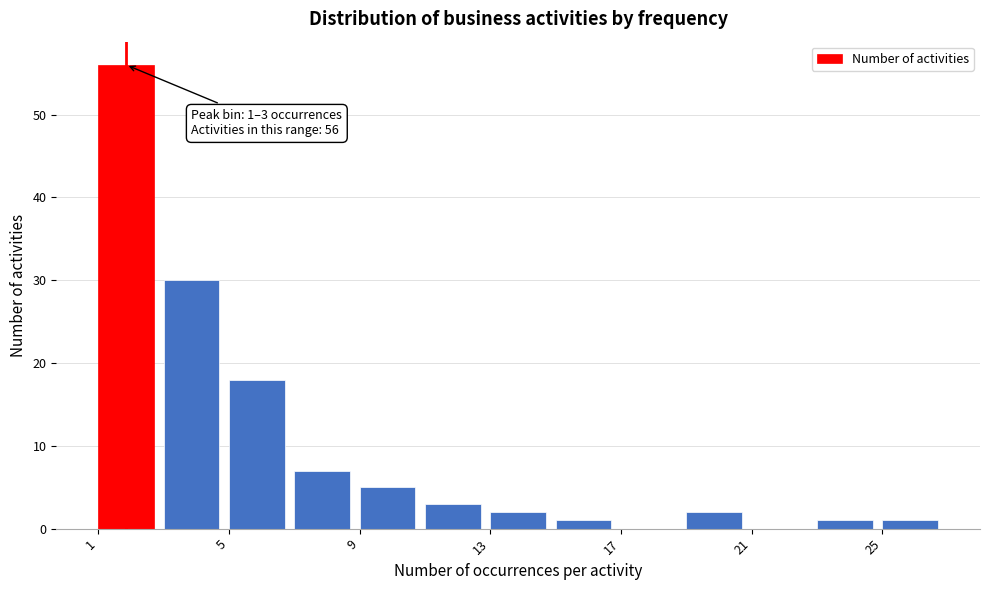

Which range on the x-axis has the tallest bar?

1 to 3